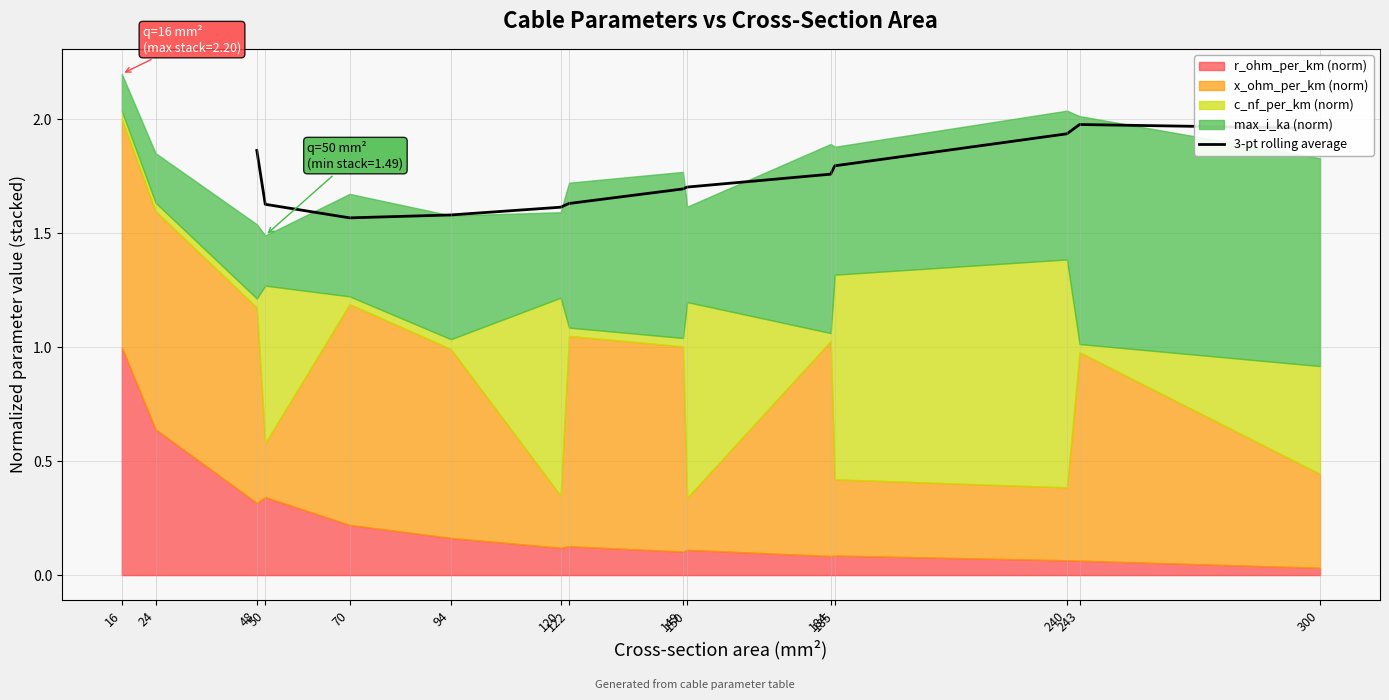

How many categories are shown in the chart?

13